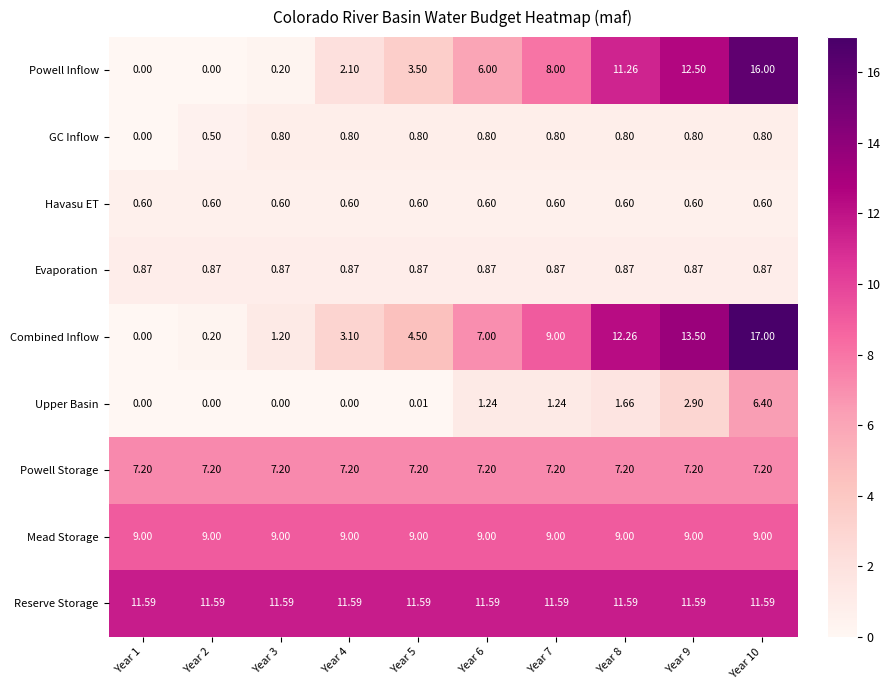

At Year 5, list the series in order from smallest to largest.

Upper Basin, Havasu ET, GC Inflow, Evaporation, Powell Inflow, Combined Inflow, Powell Storage, Mead Storage, Reserve Storage